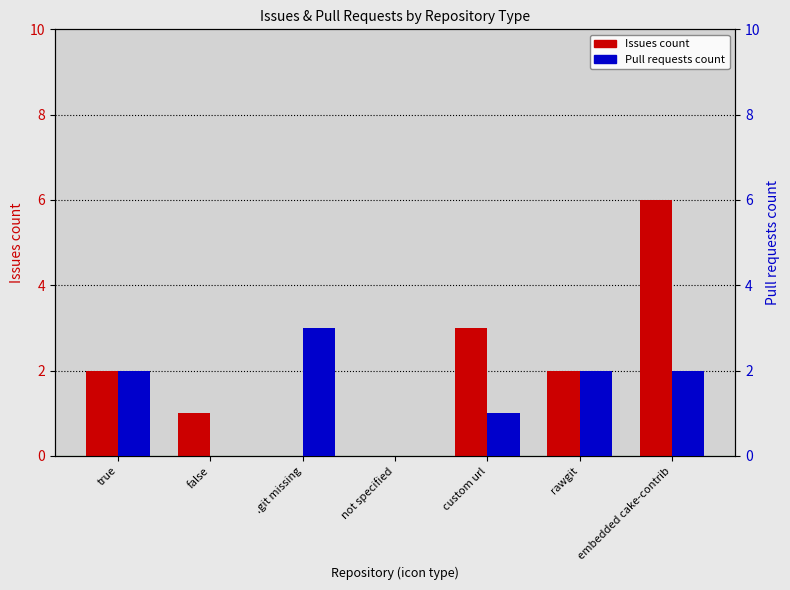

Is the value of Issues count at .git missing greater than the value of Pull requests count at false?

No